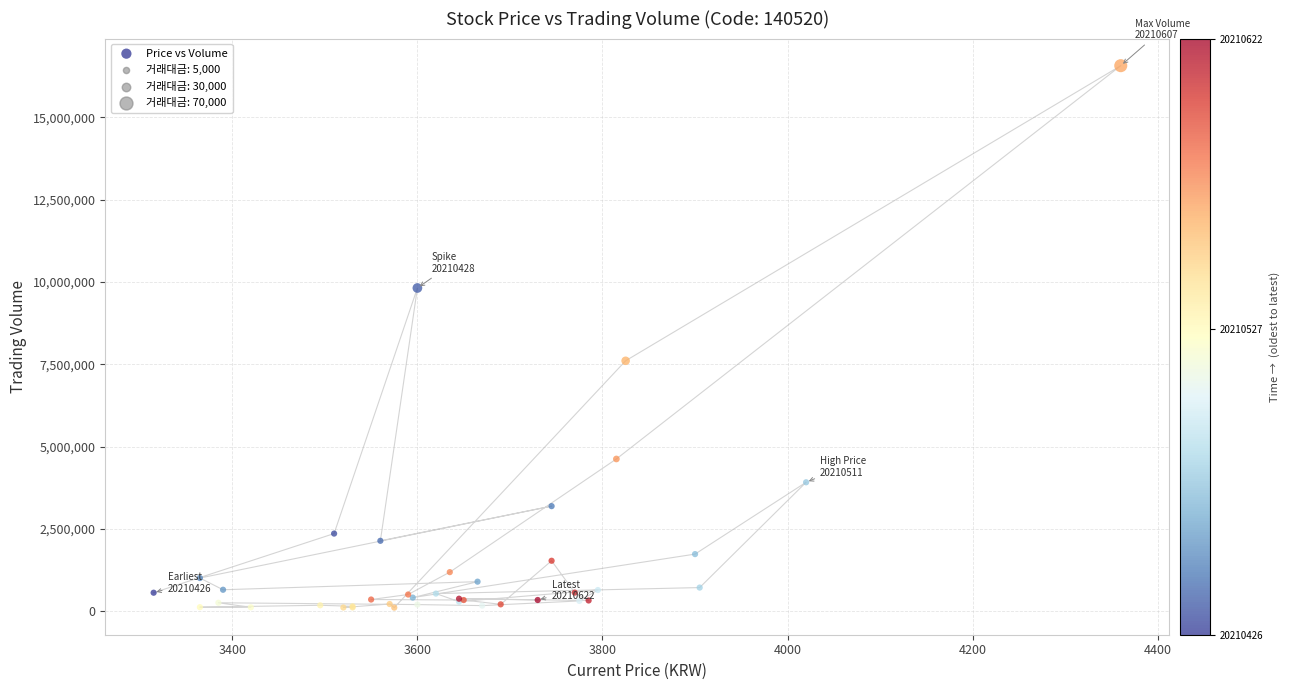

What Y value in the scatter plot is closest to 8343182?

7610043